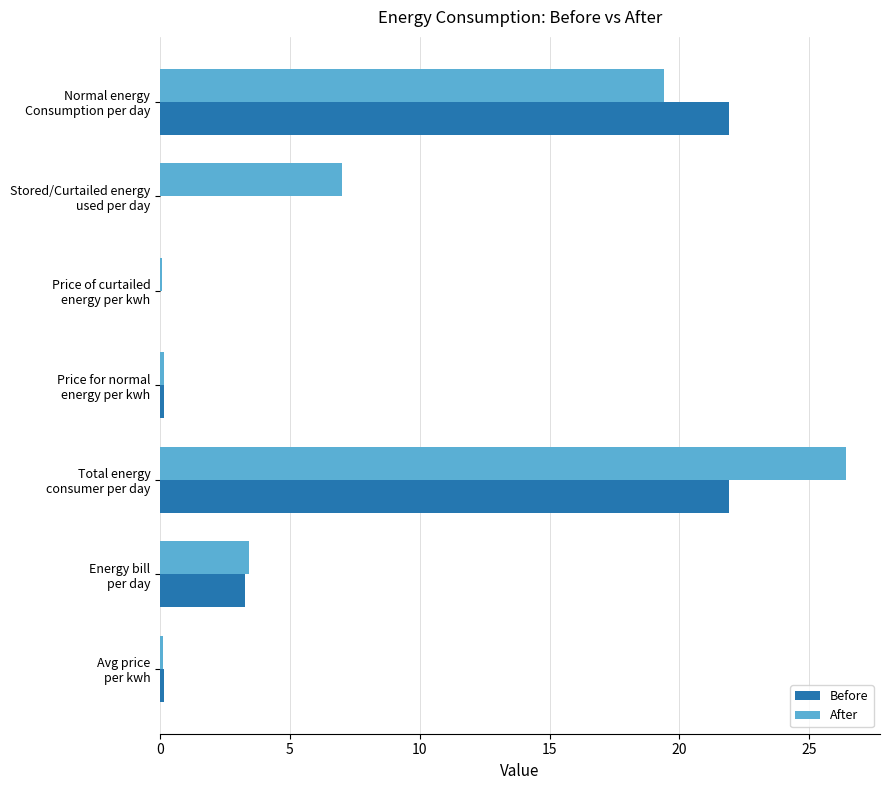

Which series has the largest total across all categories?

After